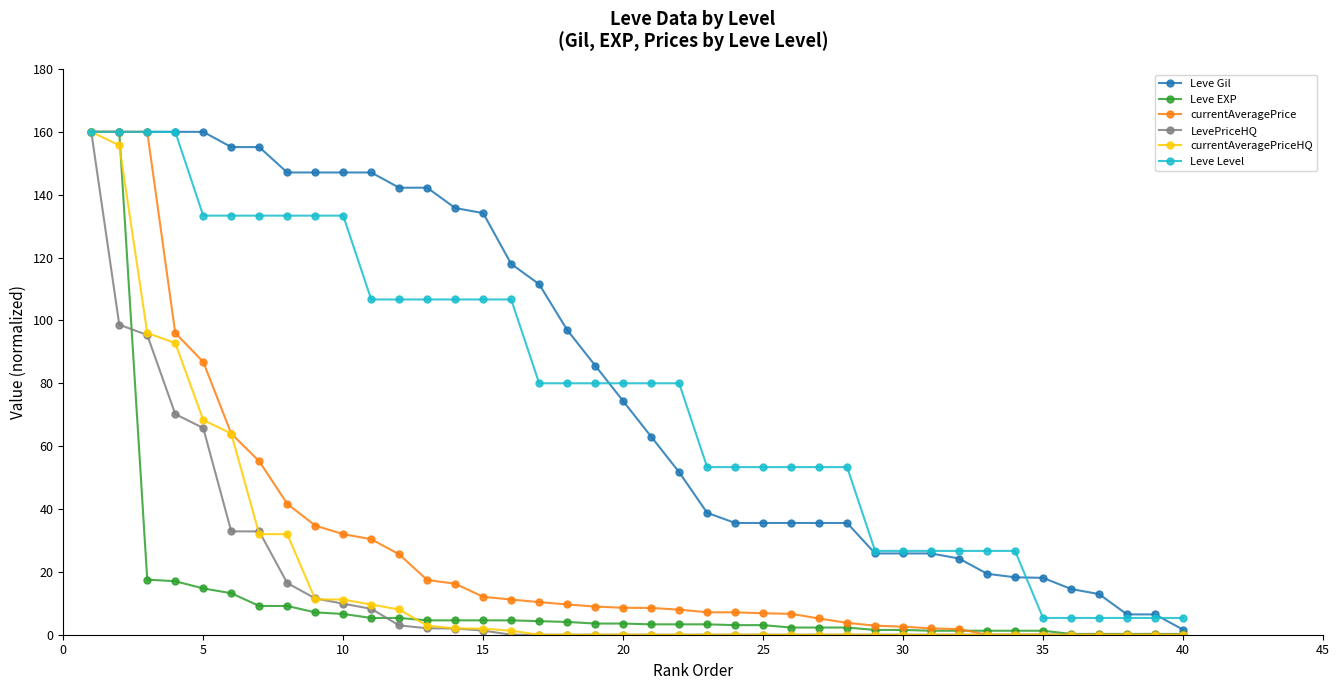

What is the maximum value shown in the chart?

160.0